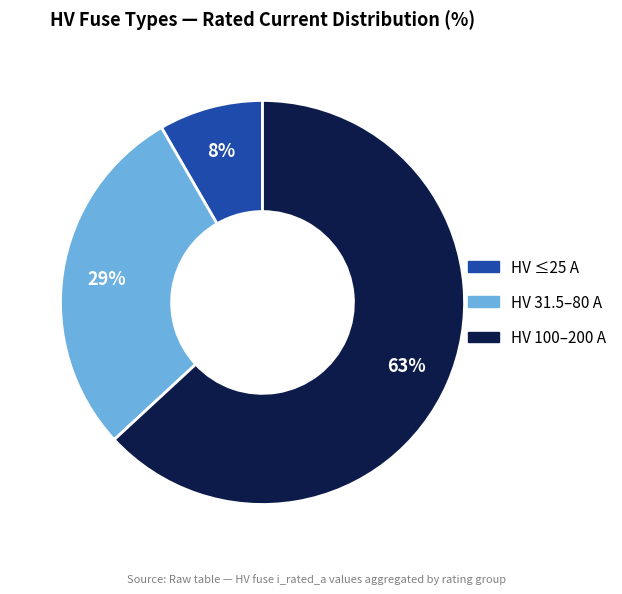

Is there any slice that represents more than half of the pie?

Yes